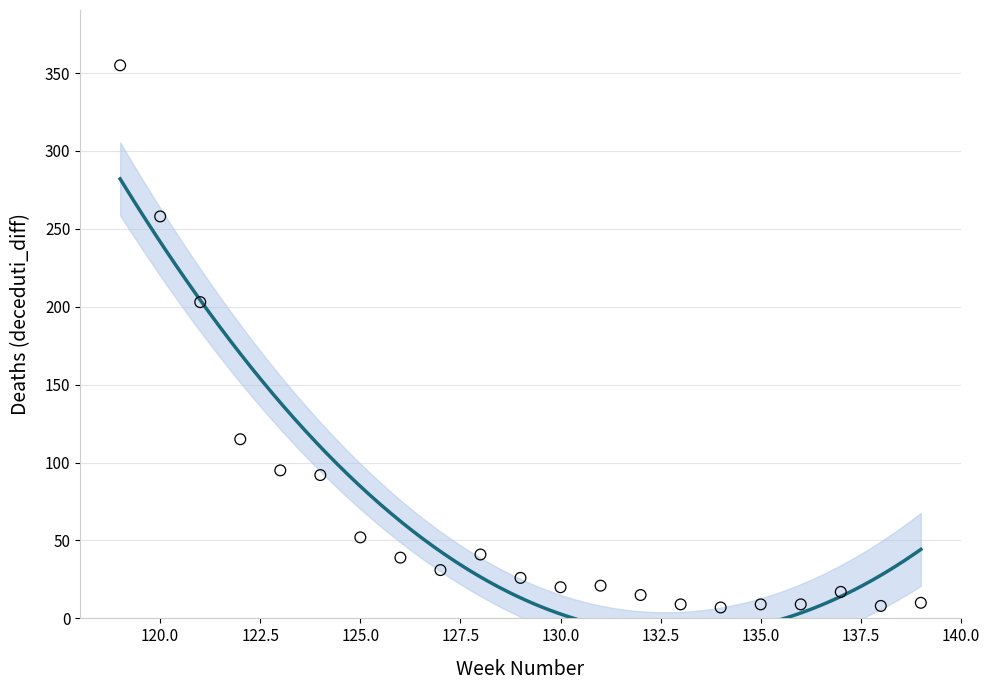

What is the range of X values (max minus min)?

20